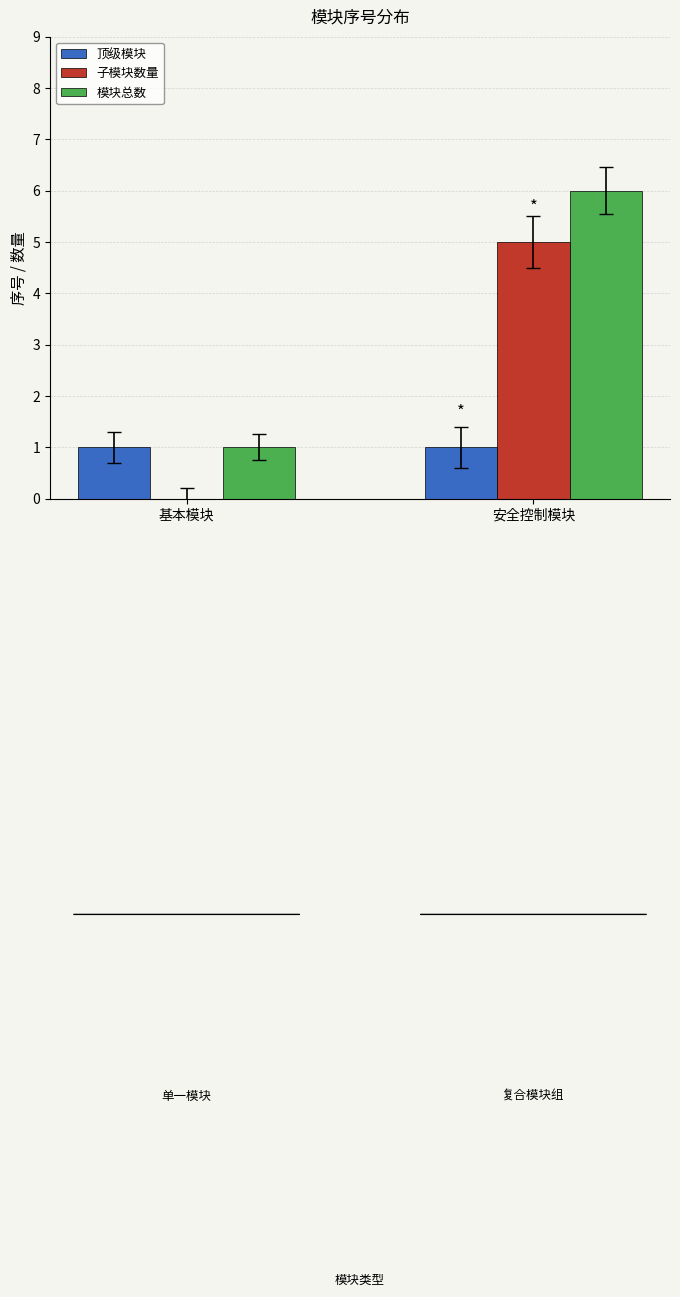

Where is 模块总数 nearest to the value 3?

基本模块